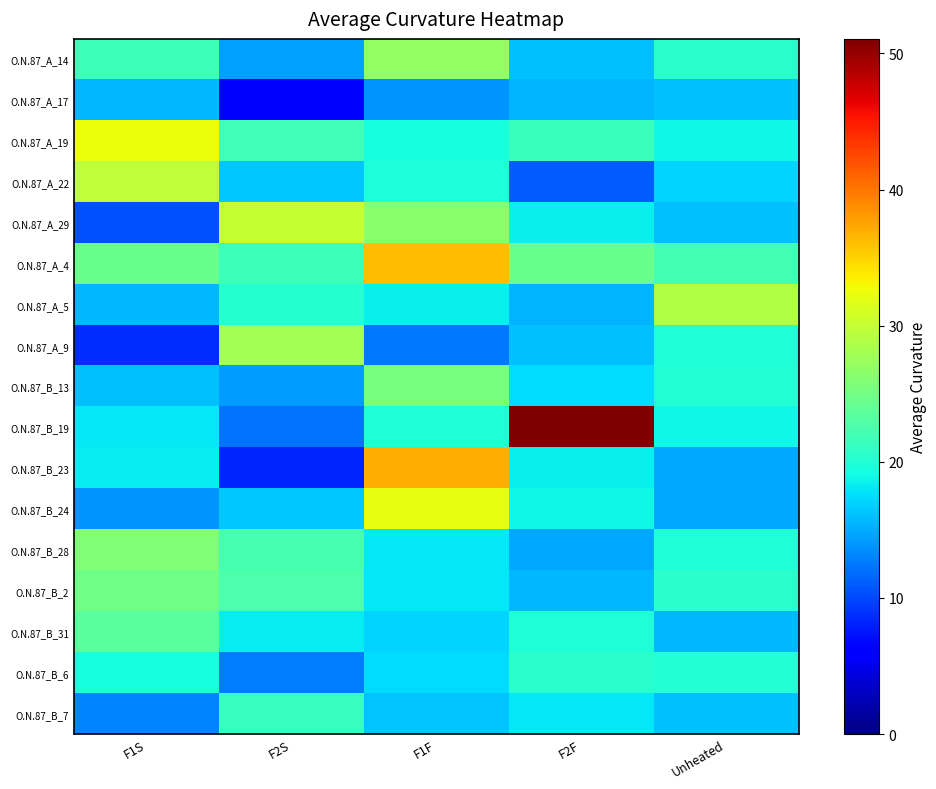

Reading left to right, list all the values displayed in this chart.

O.N.87_A_14: F1S=21.6	F2S=14.5	F1F=27.0	F2F=16.1	Unheated=20.4
O.N.87_A_17: F1S=15.7	F2S=5.7	F1F=13.9	F2F=15.4	Unheated=16.0
O.N.87_A_19: F1S=32.3	F2S=21.8	F1F=19.4	F2F=21.4	Unheated=18.8
O.N.87_A_22: F1S=29.7	F2S=16.5	F1F=19.6	F2F=11.2	Unheated=17.0
O.N.87_A_29: F1S=10.5	F2S=30.1	F1F=26.4	F2F=18.4	Unheated=16.0
O.N.87_A_4: F1S=24.4	F2S=21.7	F1F=36.2	F2F=24.5	Unheated=22.0
O.N.87_A_5: F1S=15.7	F2S=20.3	F1F=18.4	F2F=15.5	Unheated=28.7
O.N.87_A_9: F1S=8.8	F2S=28.0	F1F=12.6	F2F=16.0	Unheated=19.9
O.N.87_B_13: F1S=16.1	F2S=14.2	F1F=25.2	F2F=17.4	Unheated=20.1
O.N.87_B_19: F1S=18.1	F2S=12.2	F1F=19.9	F2F=51.1	Unheated=18.9
O.N.87_B_23: F1S=18.3	F2S=8.4	F1F=36.9	F2F=18.4	Unheated=14.9
O.N.87_B_24: F1S=13.9	F2S=16.5	F1F=32.3	F2F=18.9	Unheated=14.9
O.N.87_B_28: F1S=25.9	F2S=22.3	F1F=18.1	F2F=14.9	Unheated=19.9
O.N.87_B_2: F1S=24.7	F2S=22.6	F1F=18.1	F2F=15.7	Unheated=20.5
O.N.87_B_31: F1S=23.4	F2S=18.2	F1F=17.1	F2F=19.9	Unheated=15.7
O.N.87_B_6: F1S=19.5	F2S=12.7	F1F=17.5	F2F=20.5	Unheated=20.1
O.N.87_B_7: F1S=13.0	F2S=21.2	F1F=16.2	F2F=18.1	Unheated=16.0